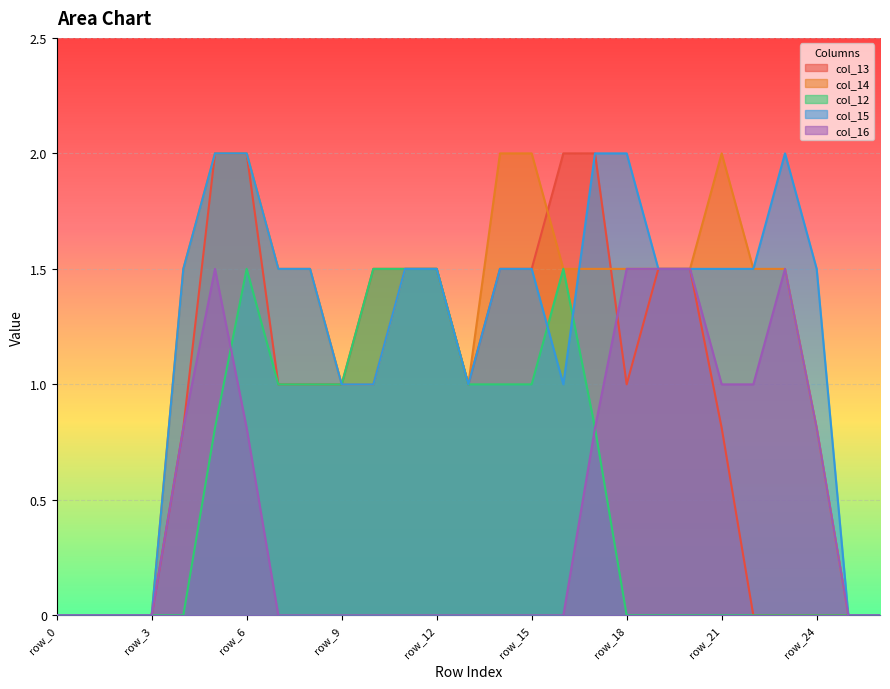

What is the maximum value for col_13?

2.0